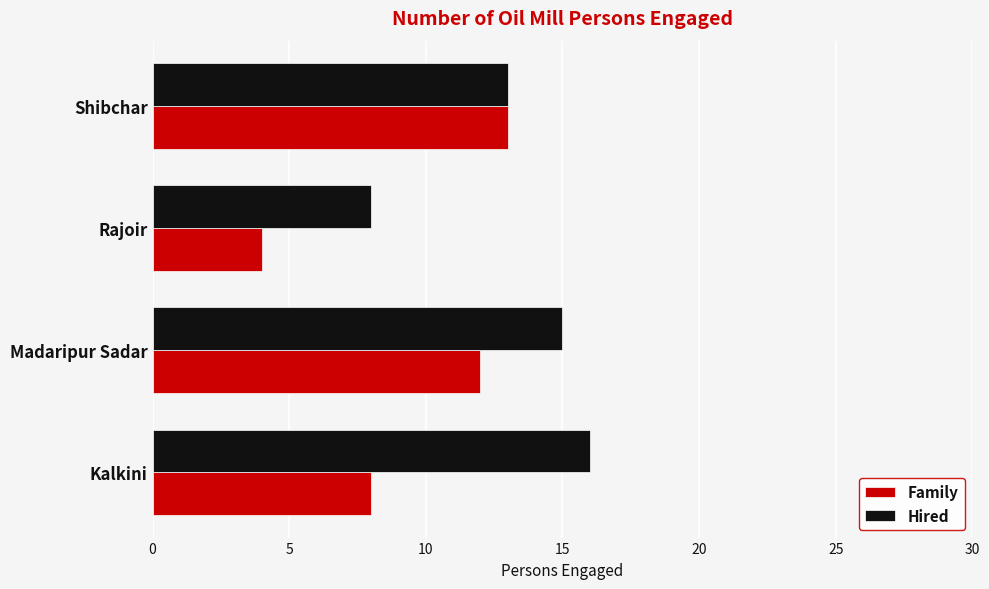

What is the minimum value shown in the chart?

4